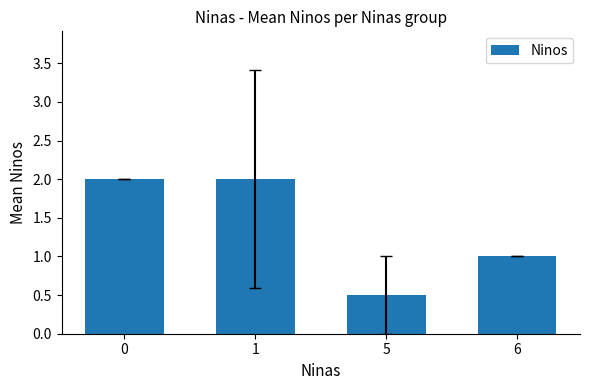

What is the greatest value displayed?

2.0